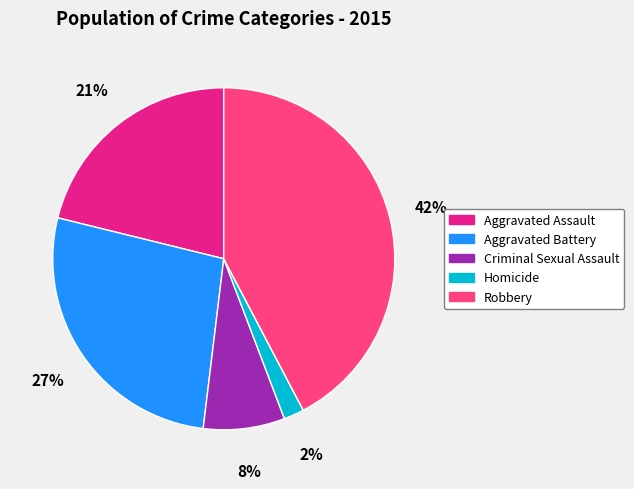

Count the number of slices in the pie.

5